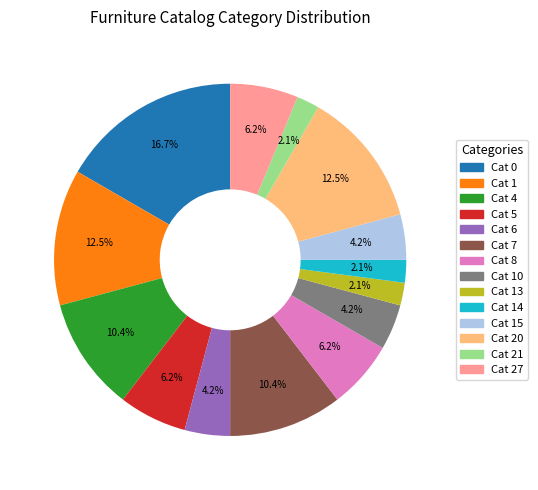

Is there a majority slice in this chart?

No